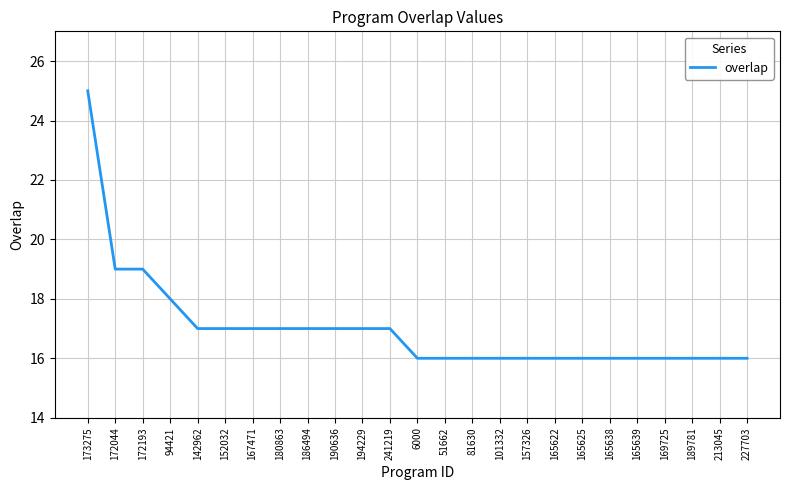

Reading left to right, transcribe all the data shown in this chart.

173275=25	172044=19	172193=19	94421=18	142962=17	152032=17	167471=17	180863=17	186494=17	190636=17	194229=17	241219=17	6000=16	51662=16	81630=16	101332=16	157326=16	165622=16	165625=16	165638=16	165639=16	169725=16	189781=16	213045=16	227703=16